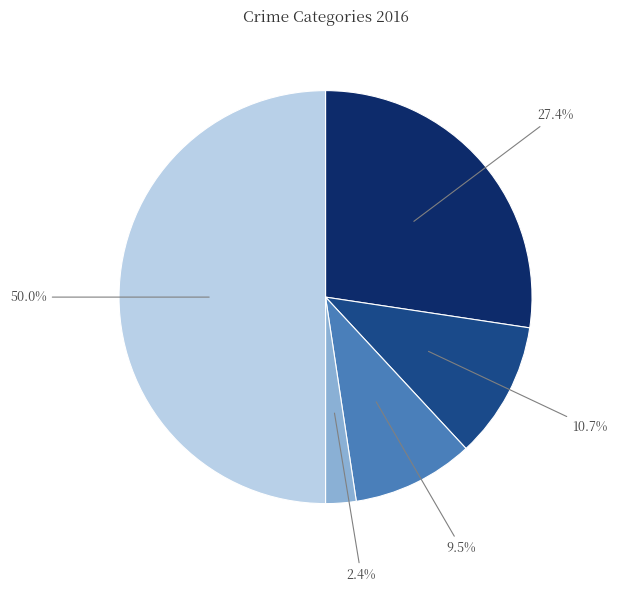

Count the number of slices in the pie.

5